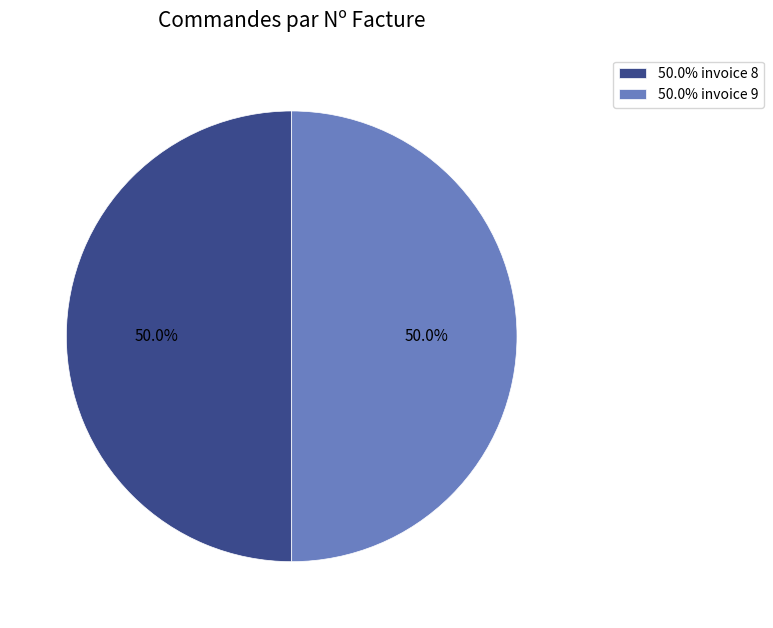

Count the number of slices in the pie.

2